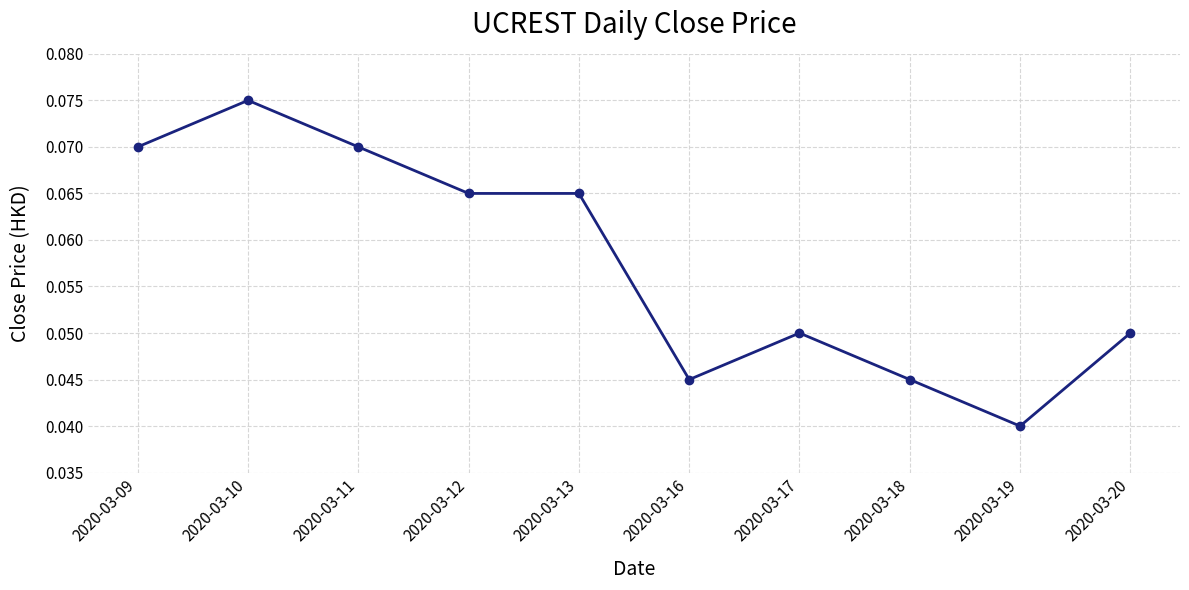

At which label is the value closest to 0?

2020-03-19